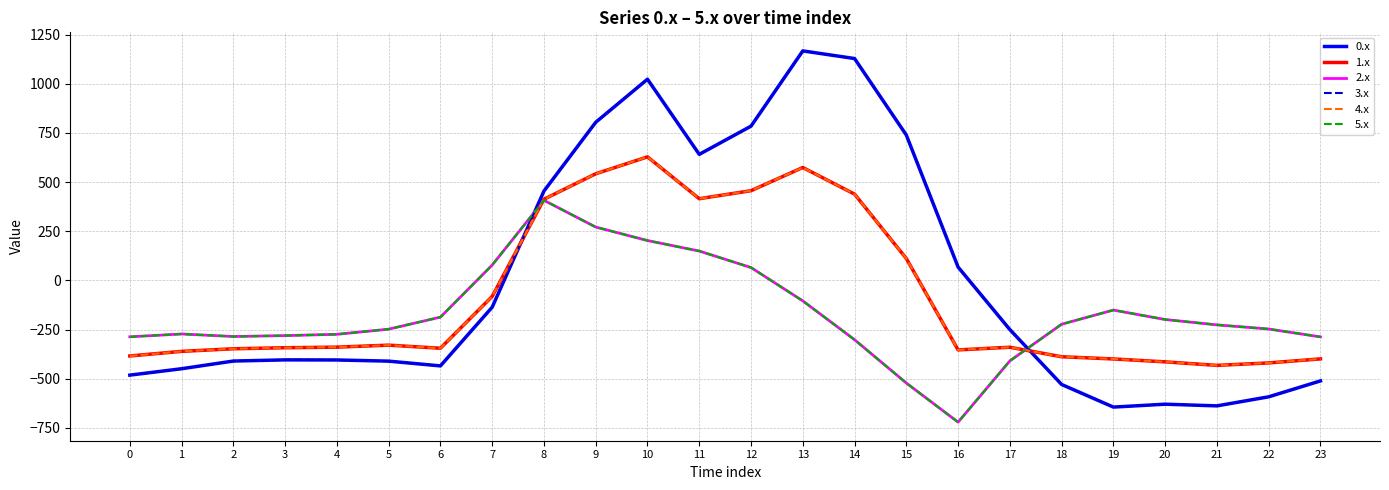

Which label corresponds to the largest value in the chart?

13